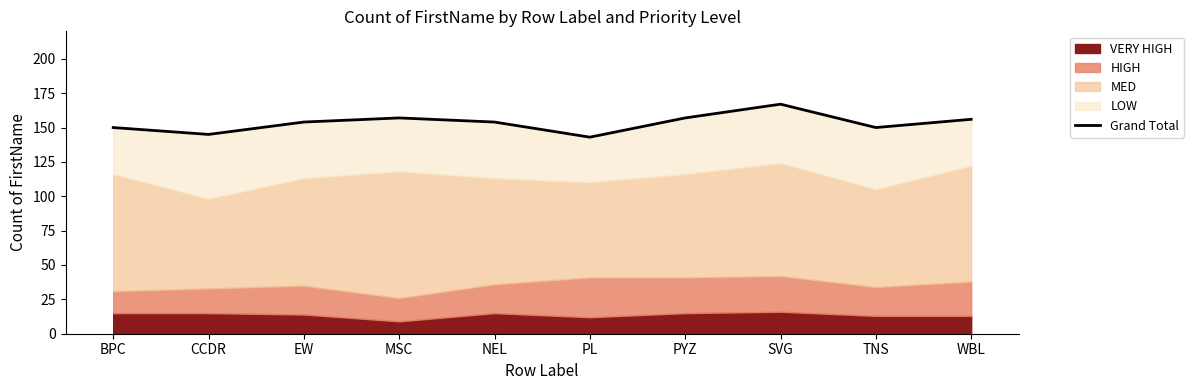

Where is the first local minimum?

CCDR